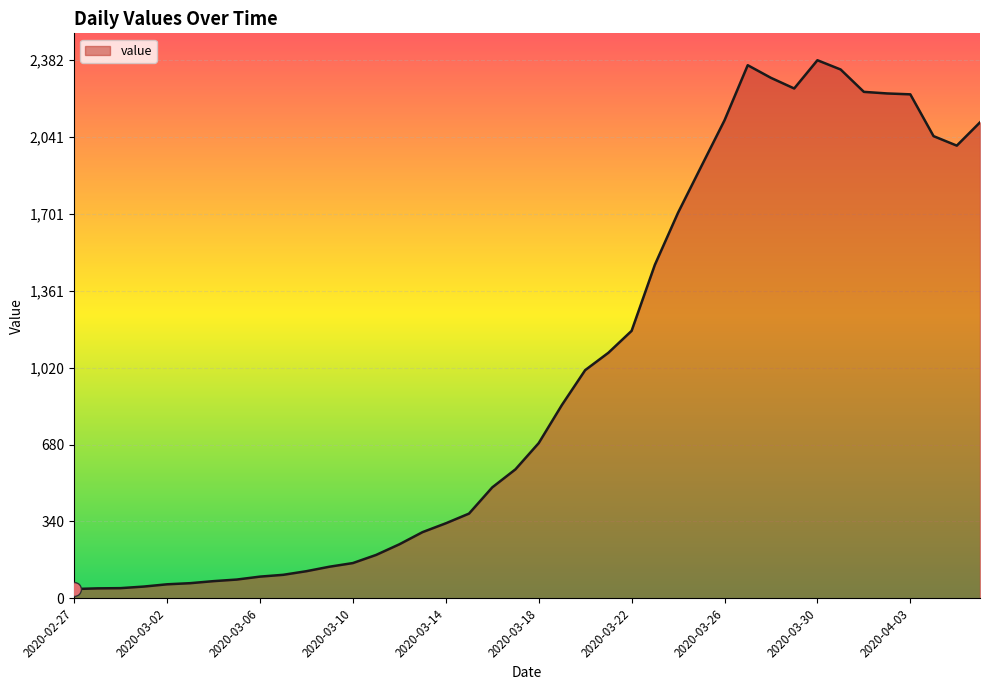

Does the chart have visible grid lines?

Yes